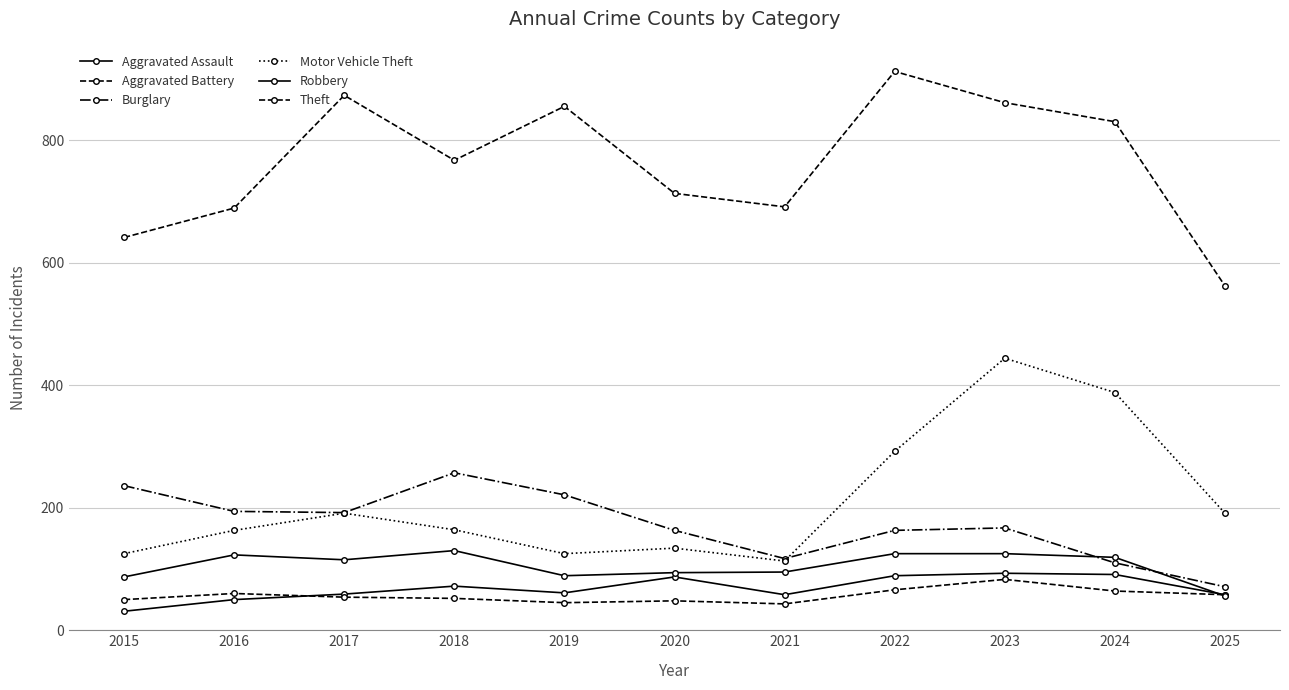

True or false: Aggravated Battery and Theft intersect in this chart.

False